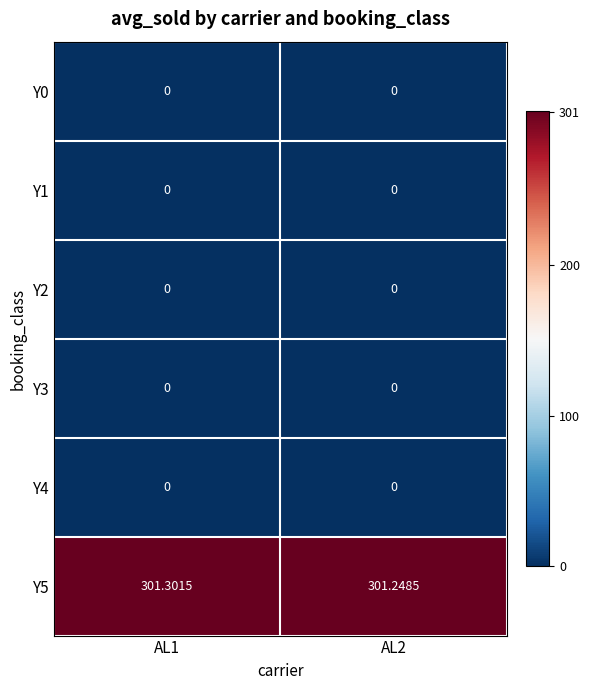

At which category is the sum across all series the highest?

AL1